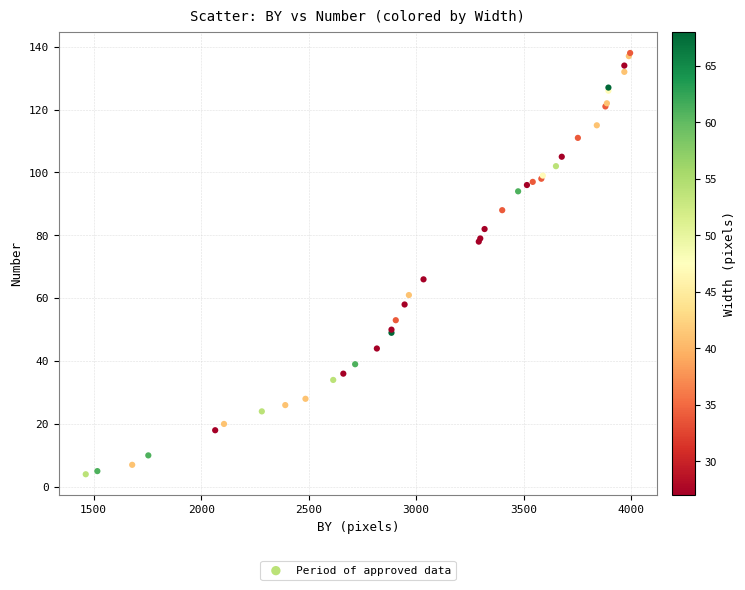

What Y value in the scatter plot is closest to 71?

66